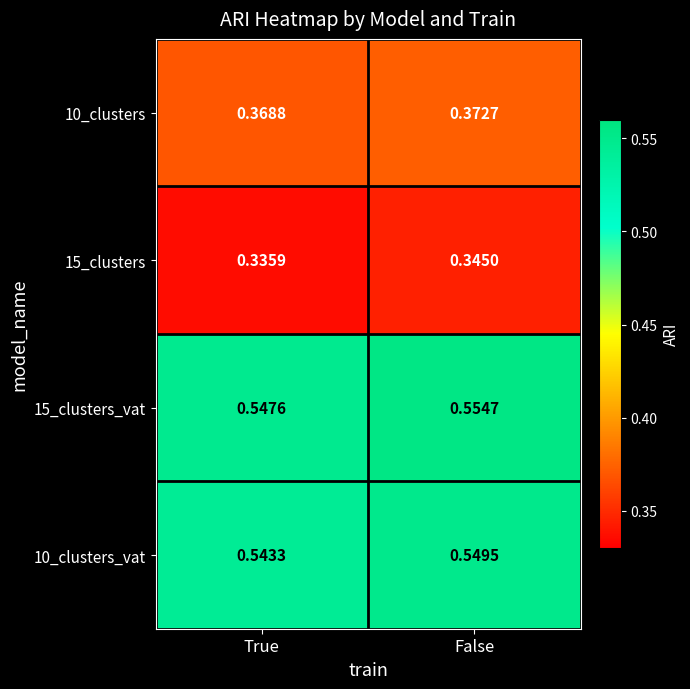

At which label does 15_clusters reach its peak?

False